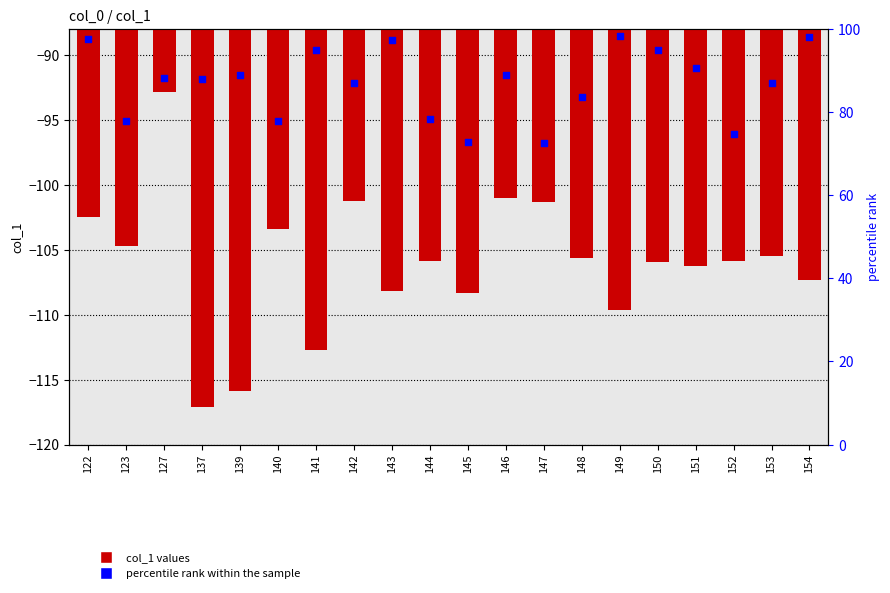

Which series reaches the minimum Y coordinate?

col_1